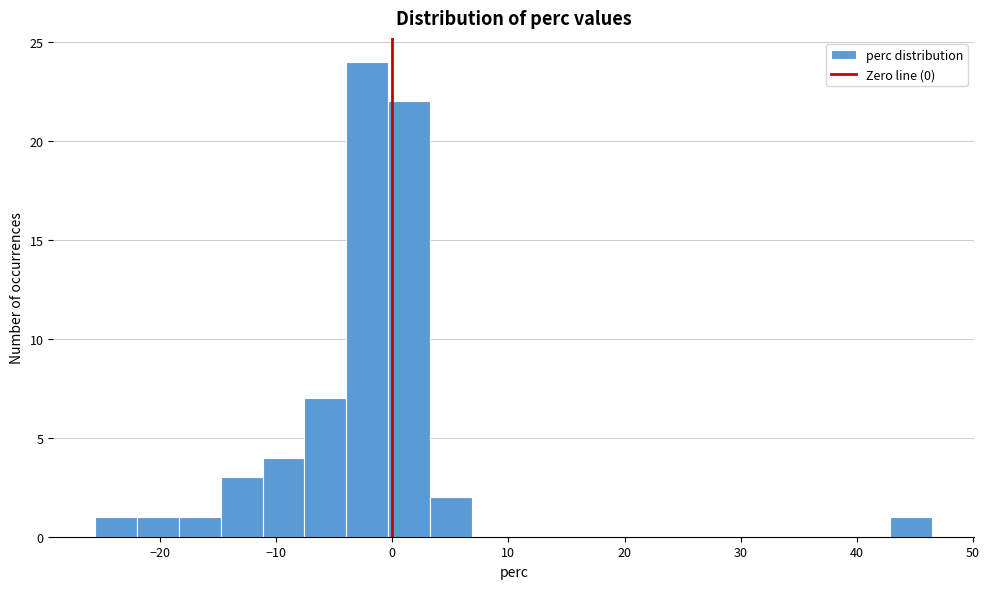

Around what value on the x-axis is the tallest bar? Give the approximate position of its centre, as read against the axis.

-2